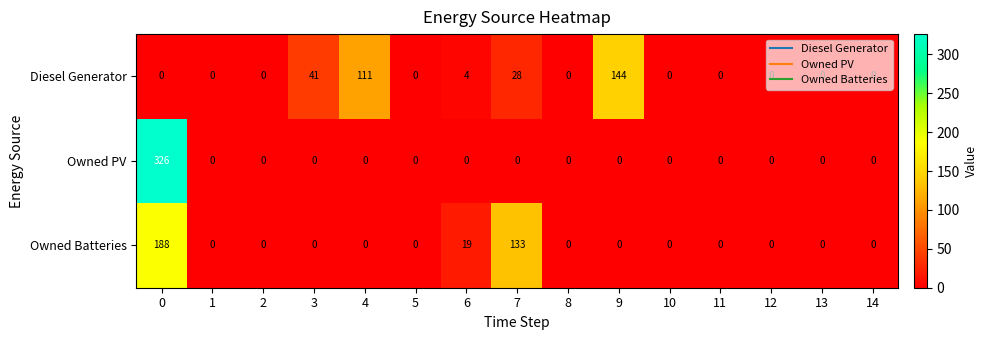

How many categories are shown in the chart?

15